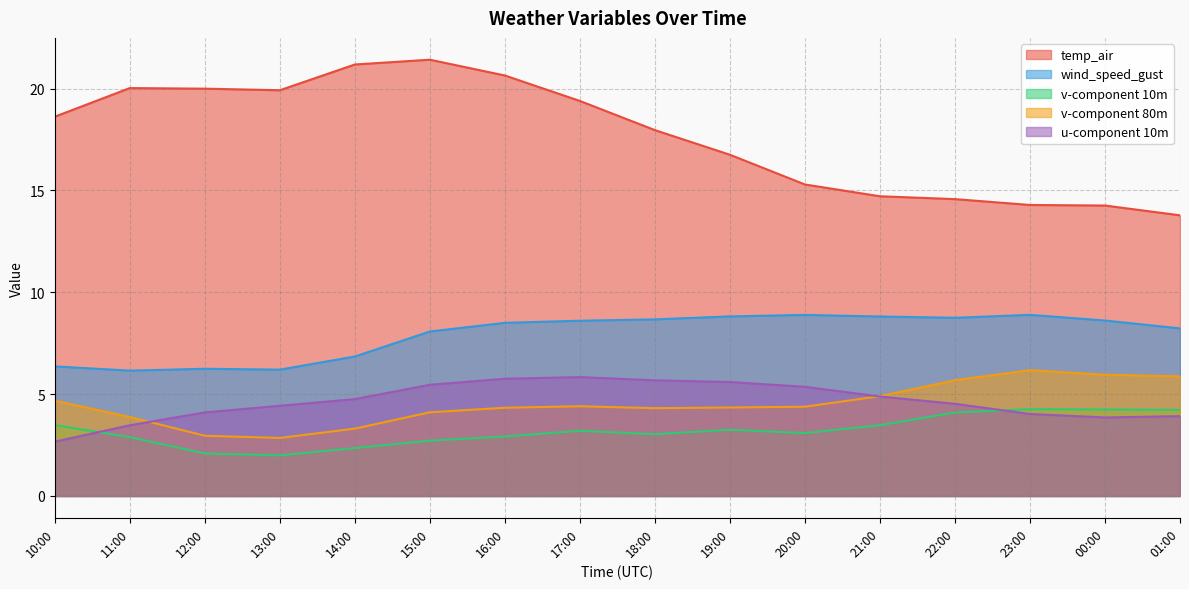

List the series in order of their peak value, lowest first.

v-component 10m, u-component 10m, v-component 80m, wind_speed_gust, temp_air